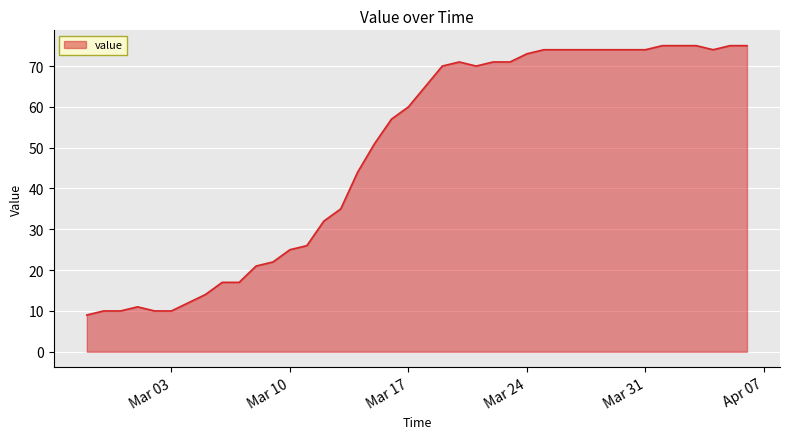

What is the smallest value displayed?

9